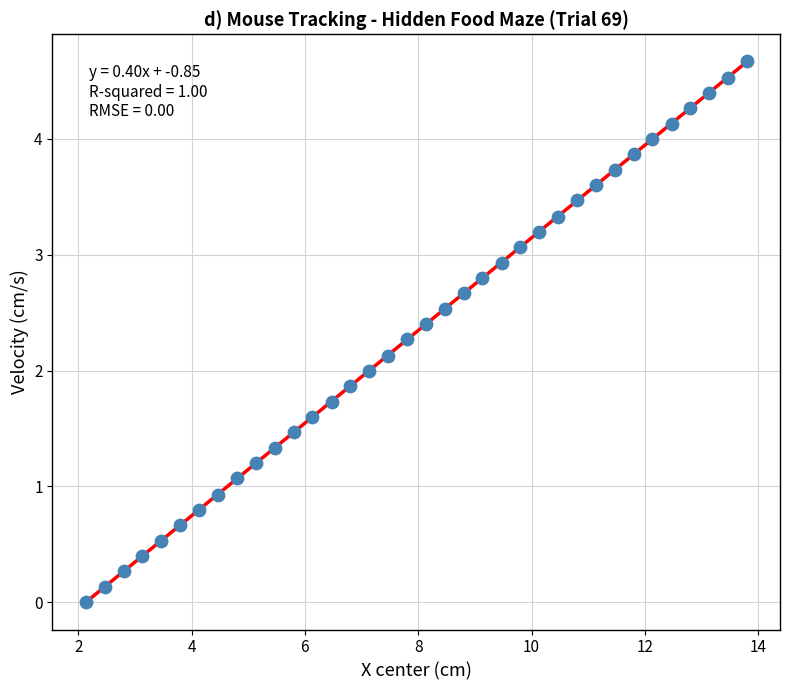

What is the range of Y values (max minus min)?

4.7